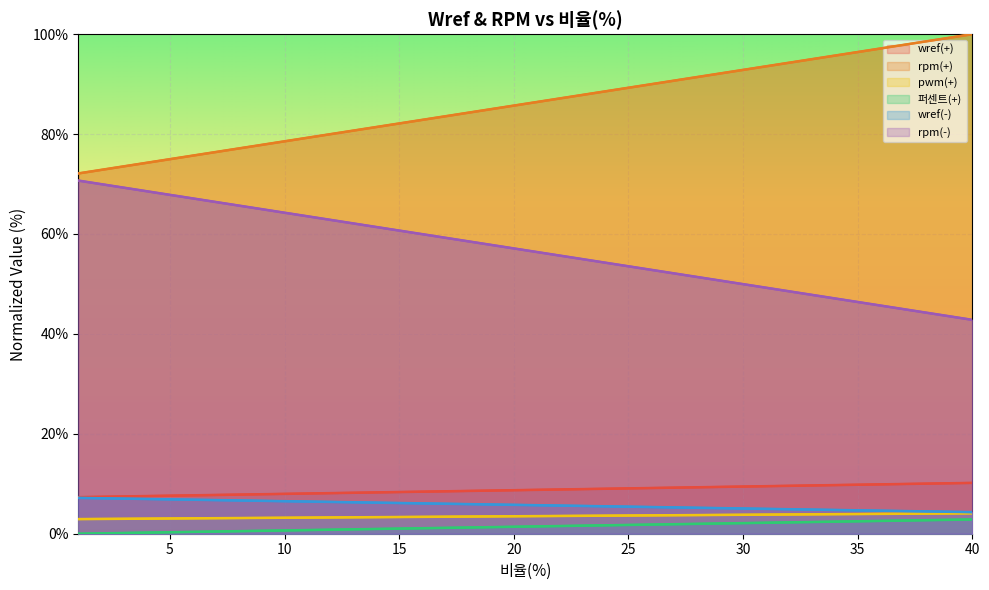

What is the difference between the pwm(+) values at 24 and 30?

4.3